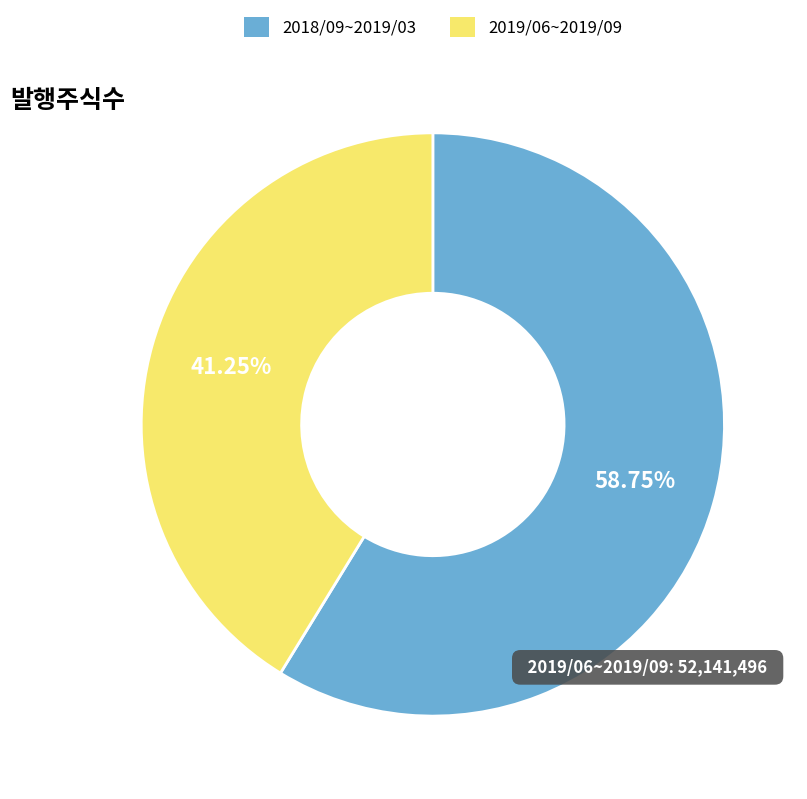

Is there any slice that represents more than half of the pie?

Yes